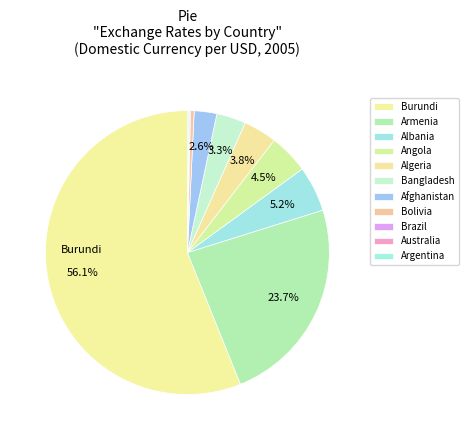

Does Argentina represent more than half of the total?

No